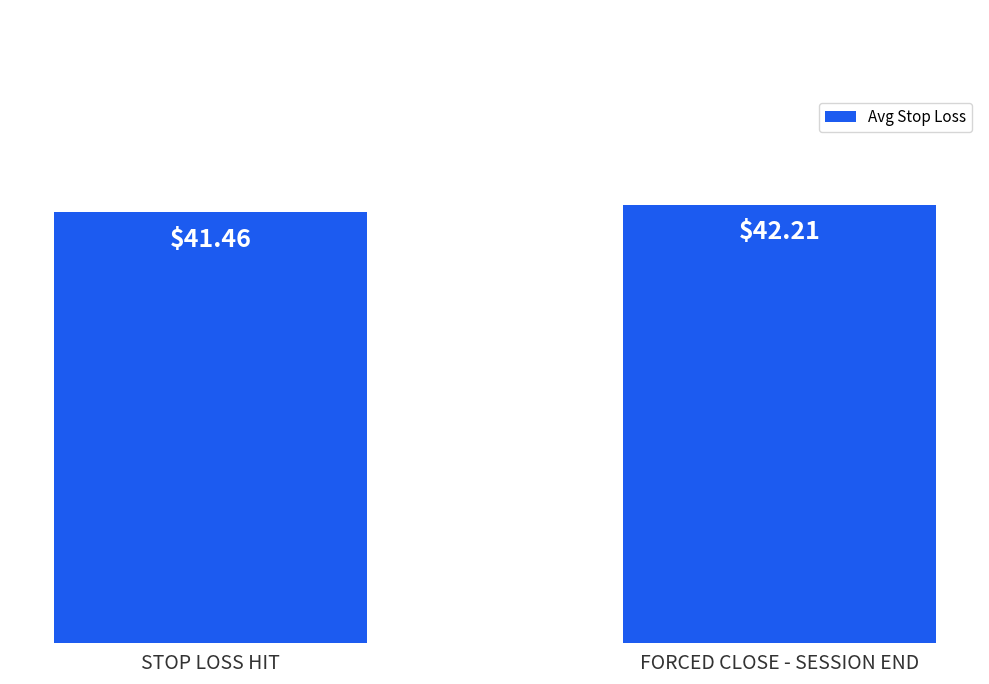

Reading left to right, list all the values displayed in this chart.

STOP LOSS HIT=41.5	FORCED CLOSE - SESSION END=42.2